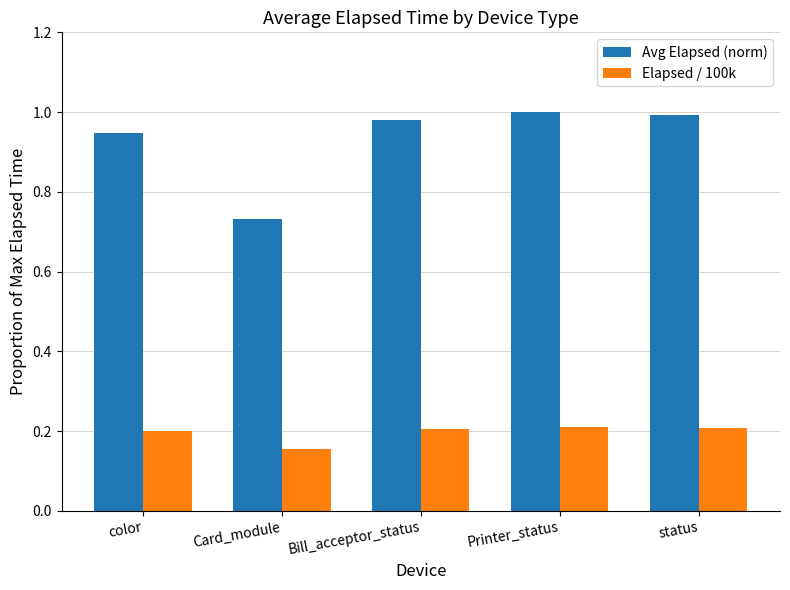

At which label does Elapsed / 100k reach its minimum?

Card_module